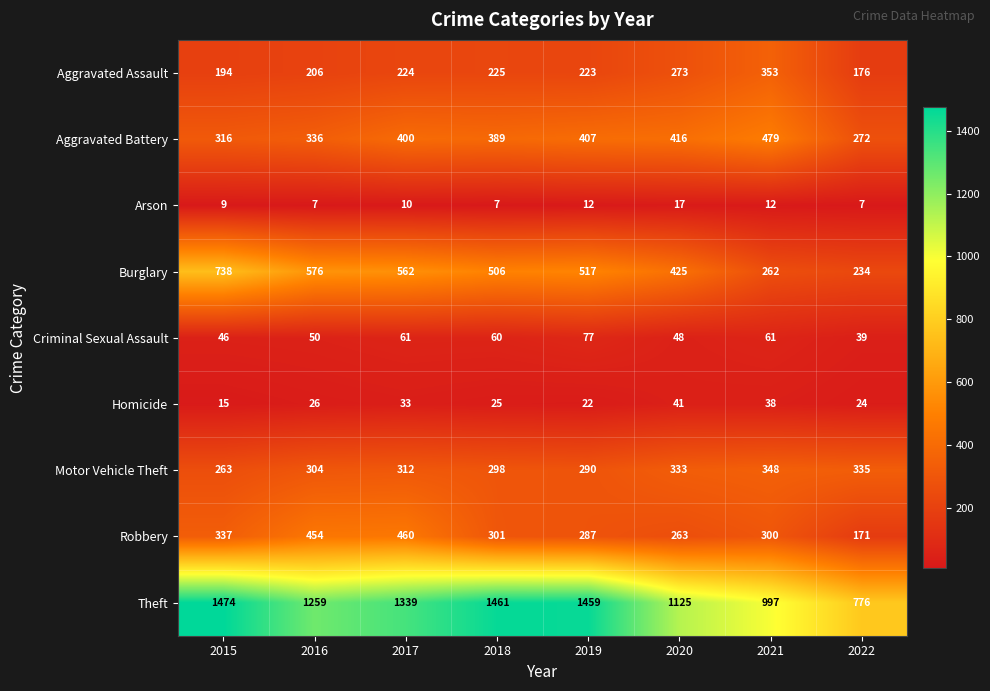

How many series are shown in this chart?

9